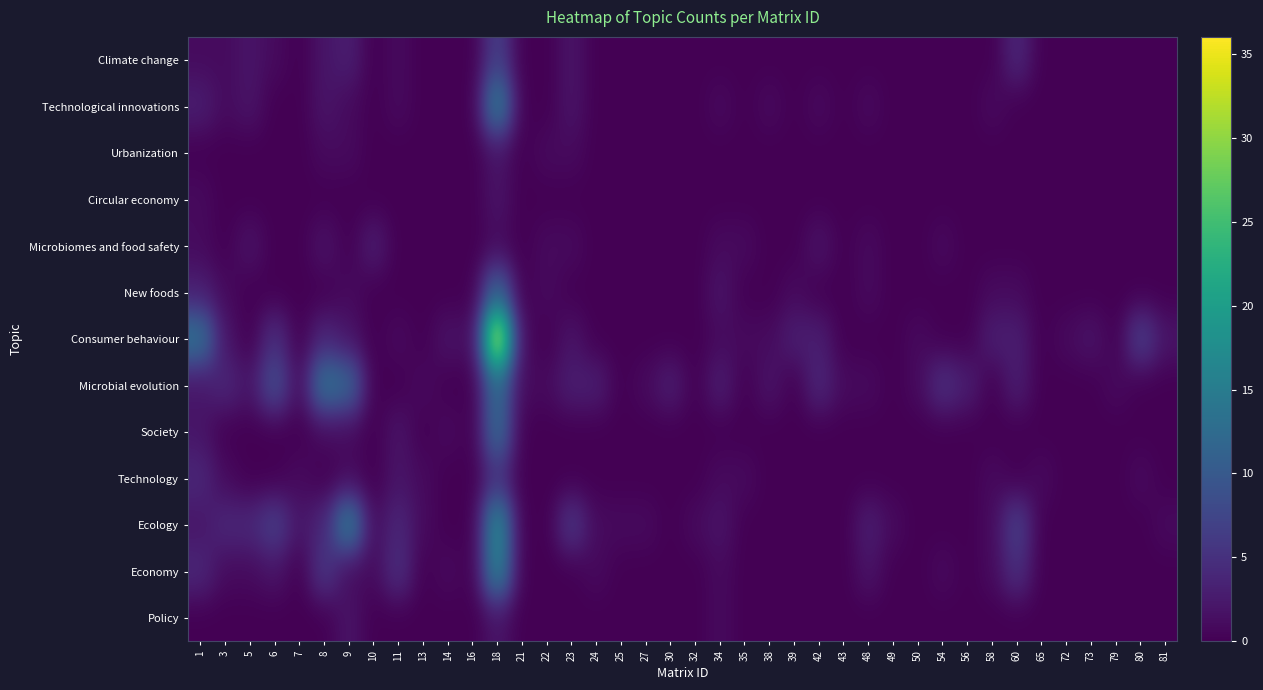

What is the difference between the highest and lowest values at 3?

4